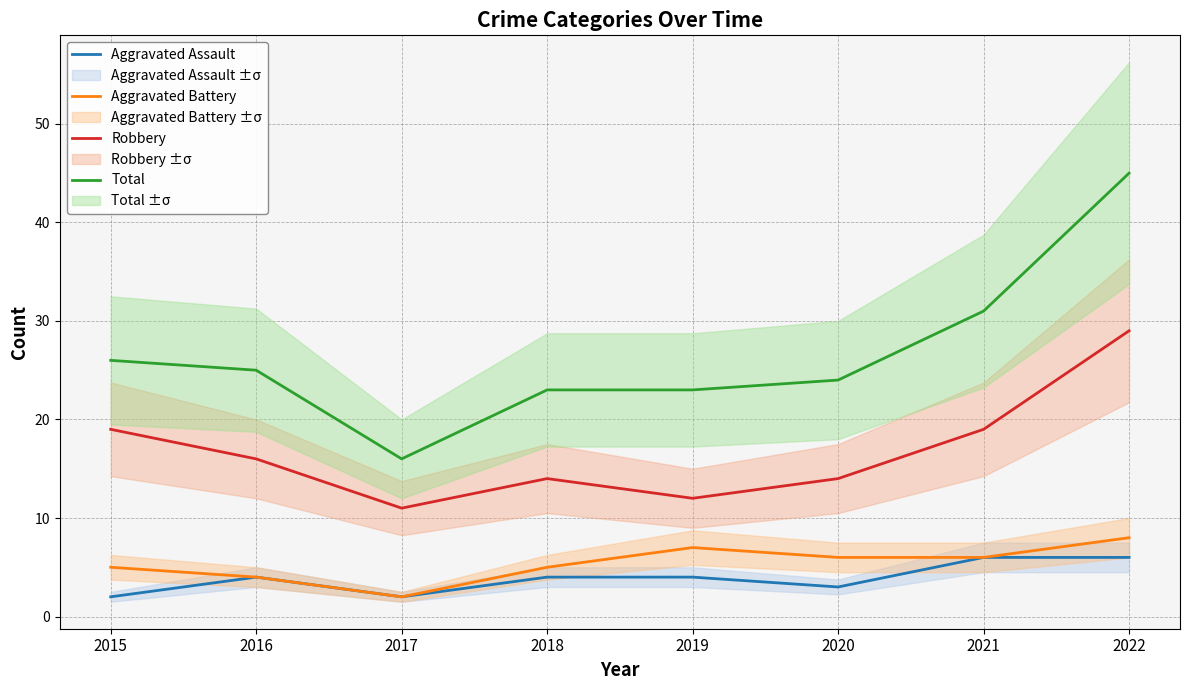

At which label does Total first exceed 25?

2015